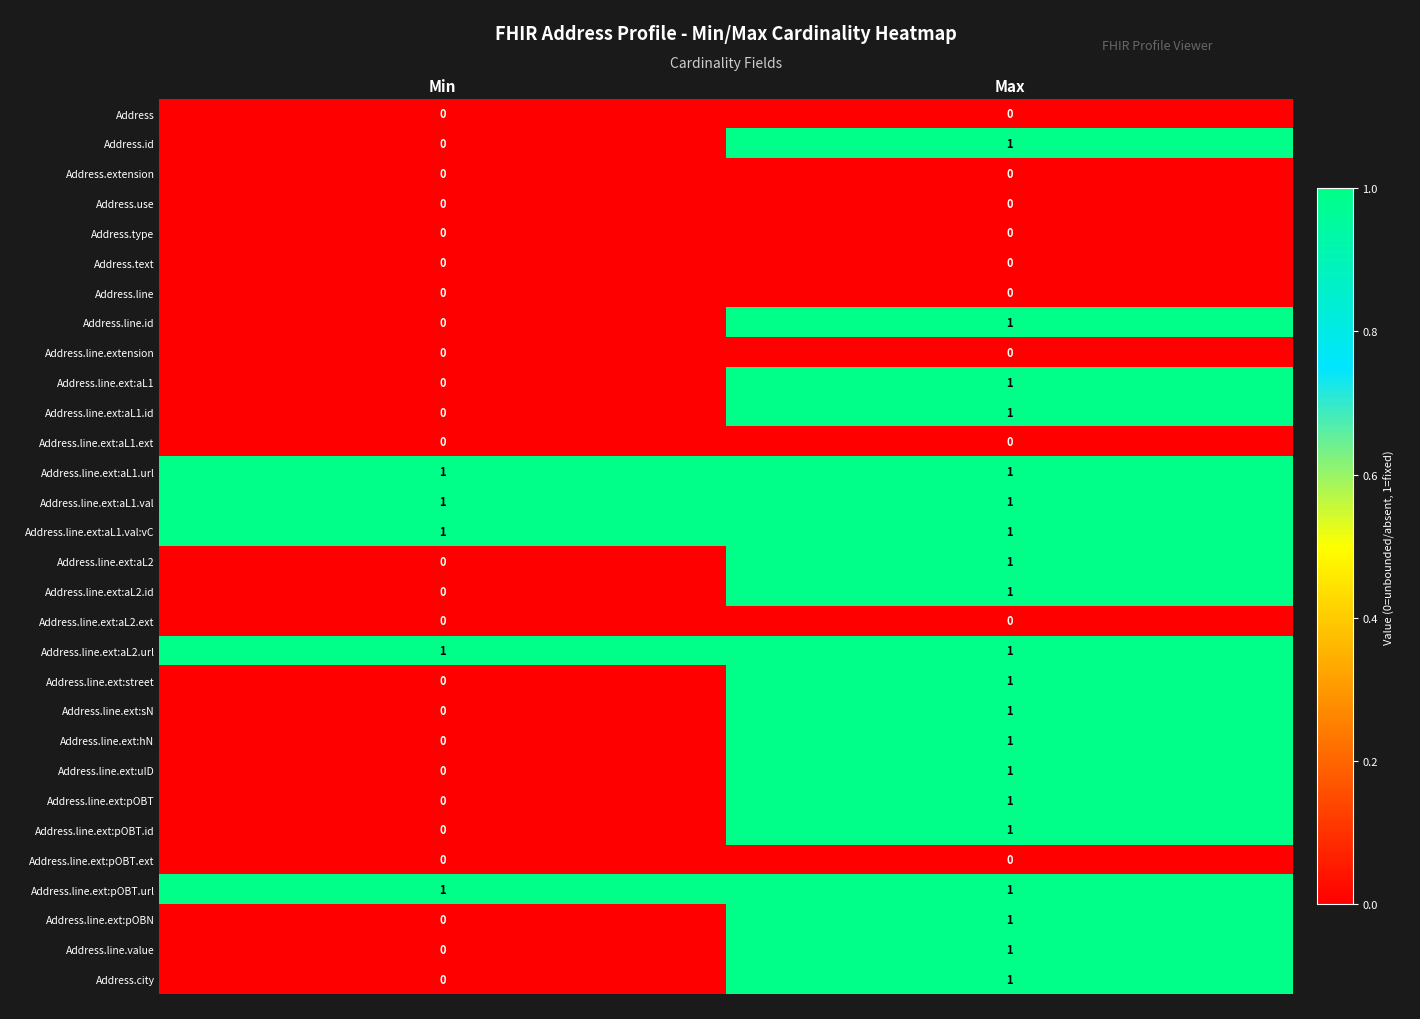

Where is Address.city nearest to the value 0?

Min